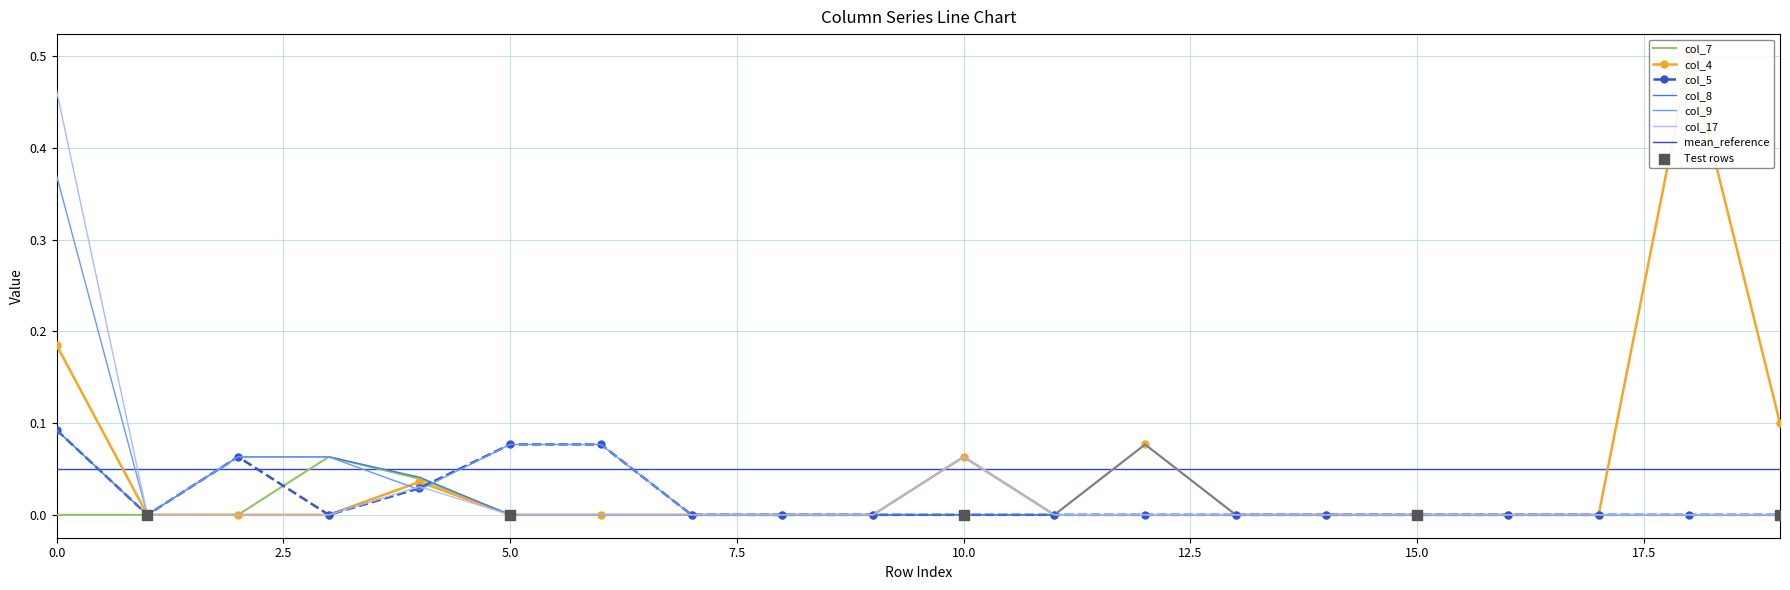

What are all the series names shown in the legend?

col_7, col_4, col_5, col_8, col_9, col_17